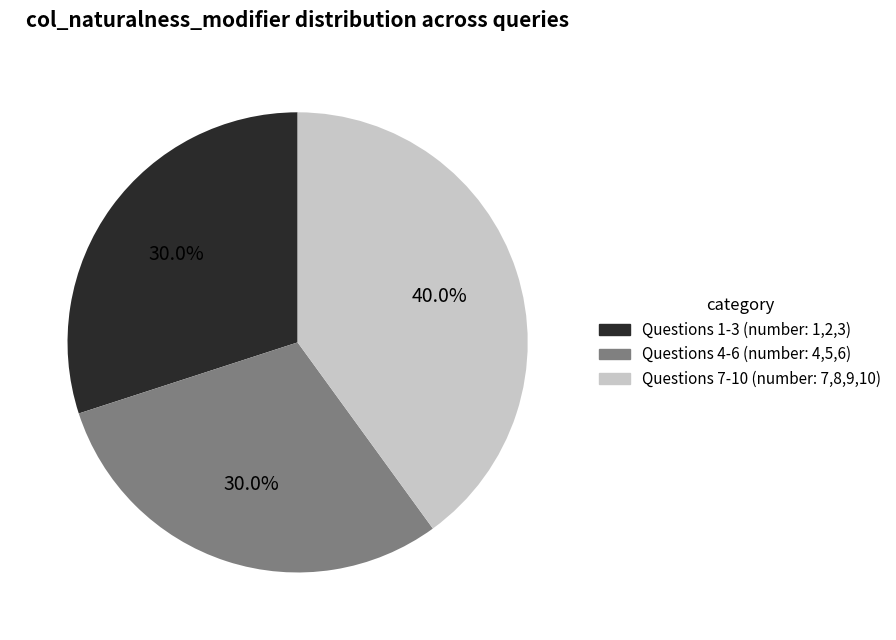

What is the total percentage of Questions 7-10 (number: 7,8,9,10) and Questions 4-6 (number: 4,5,6)?

70.0%